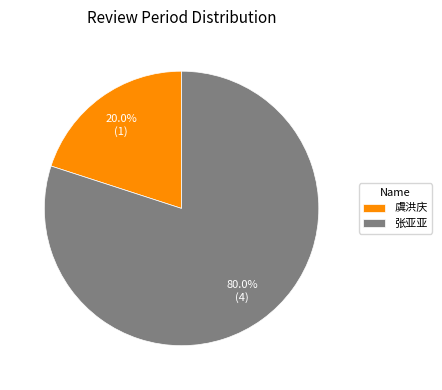

What is the largest slice in the pie chart?

张亚亚